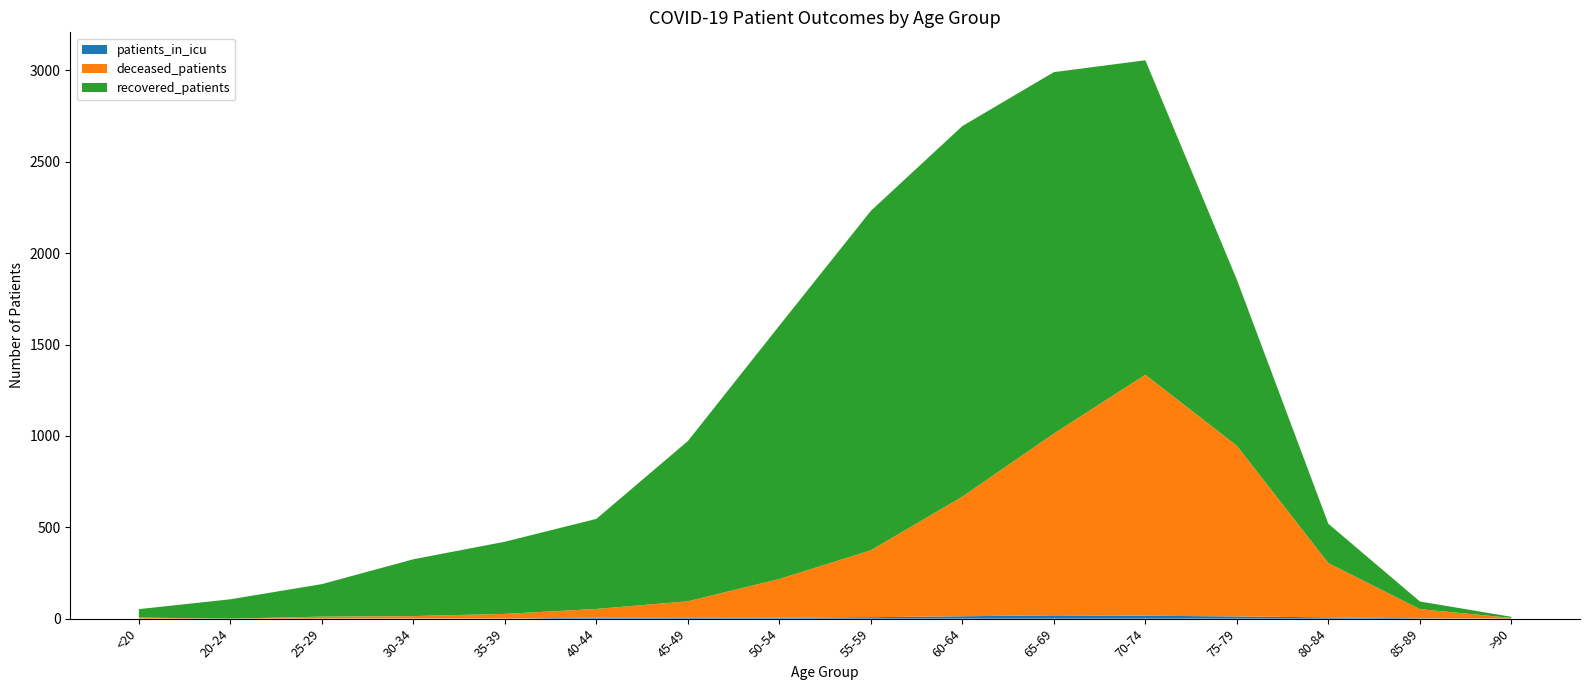

Reading left to right, list all the values displayed in this chart.

patients_in_icu: 0	0	0	1	0	6	4	5	8	13	18	16	12	7	2	0
deceased_patients: 6	0	11	13	26	47	91	212	366	655	995	1319	934	297	50	4
recovered_patients: 46	106	178	311	395	493	877	1387	1858	2028	1978	1721	909	215	42	6